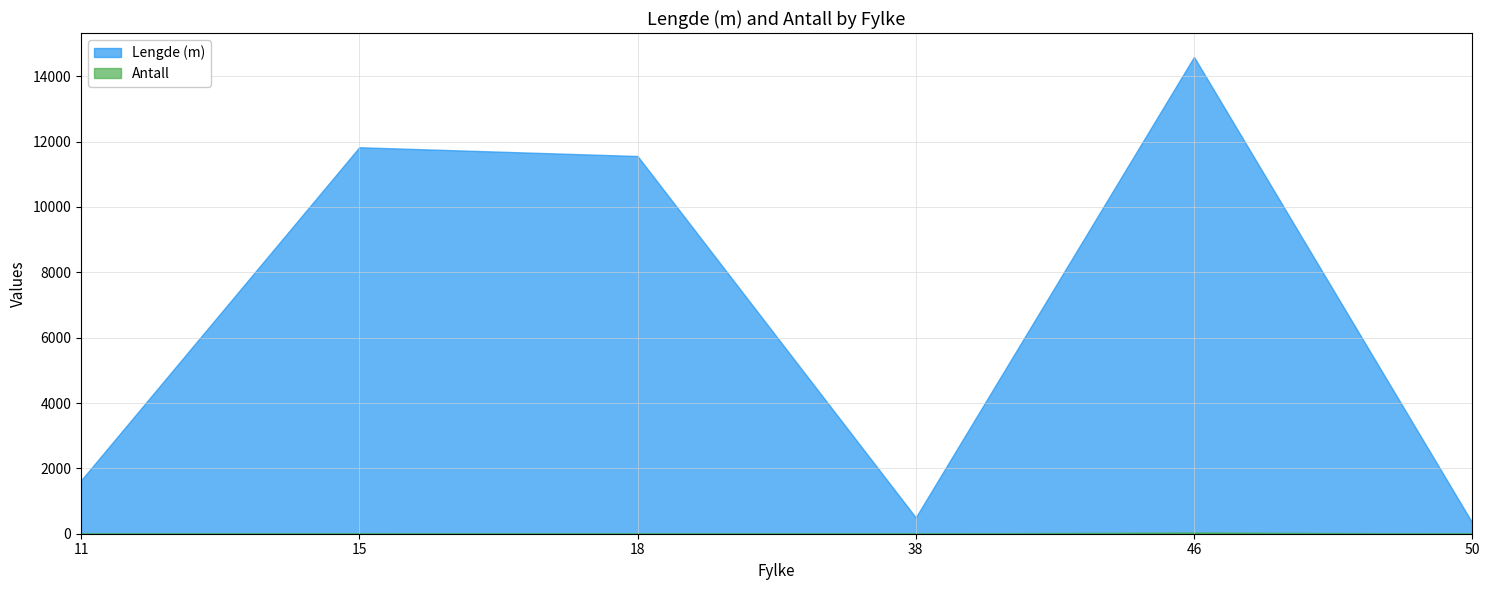

What is the sum of all Lengde (m) values?

40447